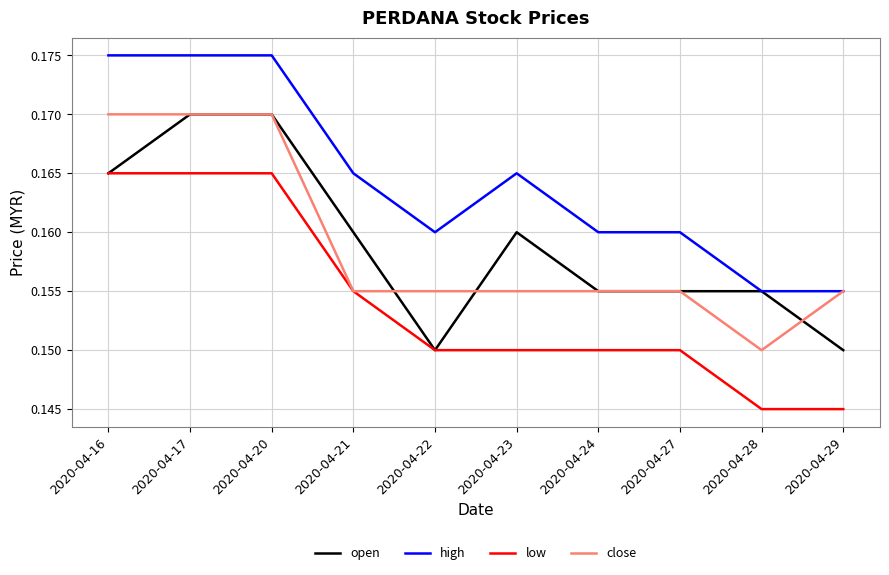

What is the total value across all series at 2020-04-28?

0.6